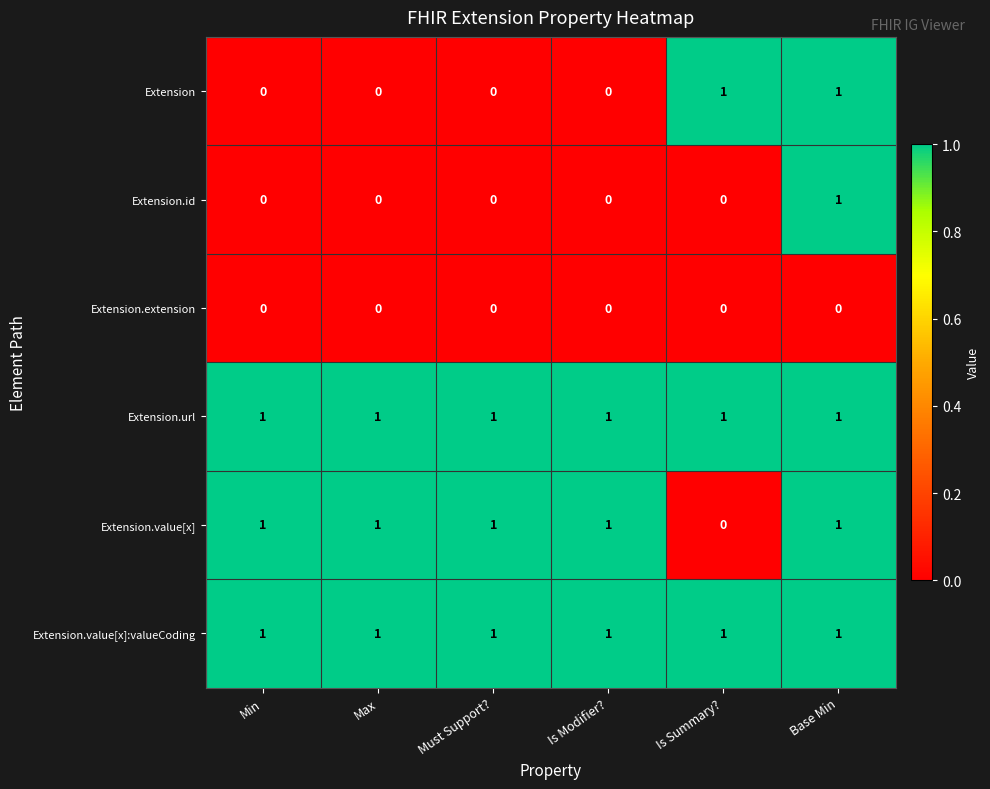

Is it true that Extension equals 0 at Max?

True